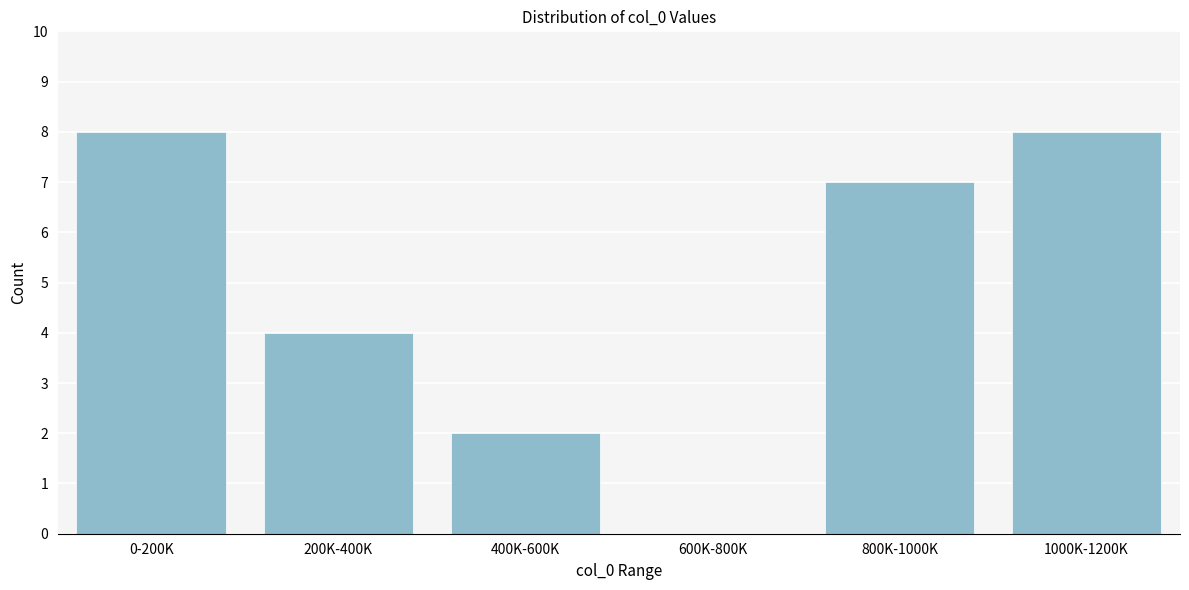

Reading left to right, what are all the values shown in this chart?

0-200K=8	200K-400K=4	400K-600K=2	600K-800K=0	800K-1000K=7	1000K-1200K=8